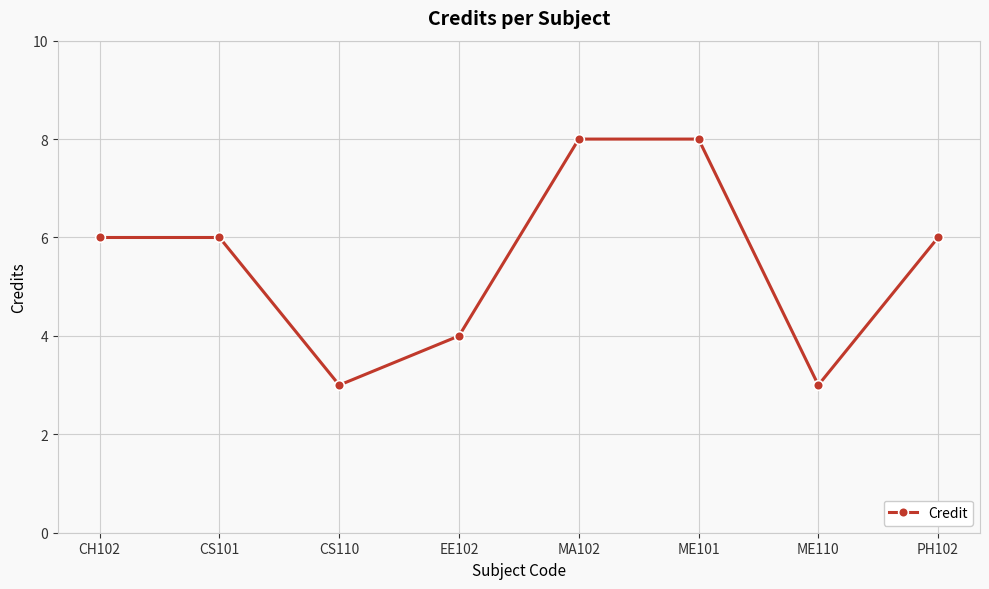

What is the label of the 4th point from the right?

MA102